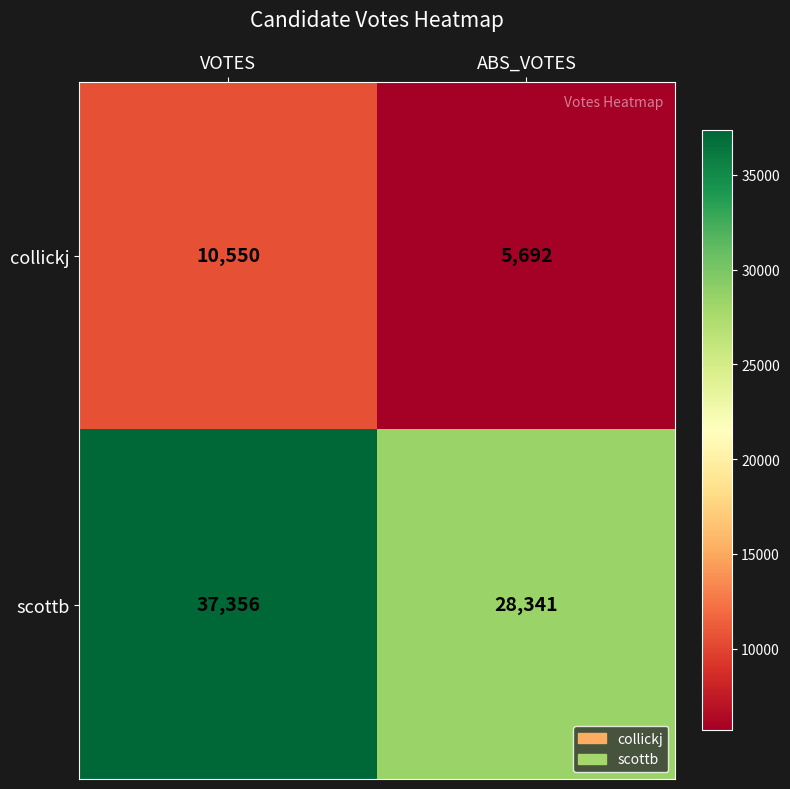

At which category is the sum across all series the highest?

VOTES